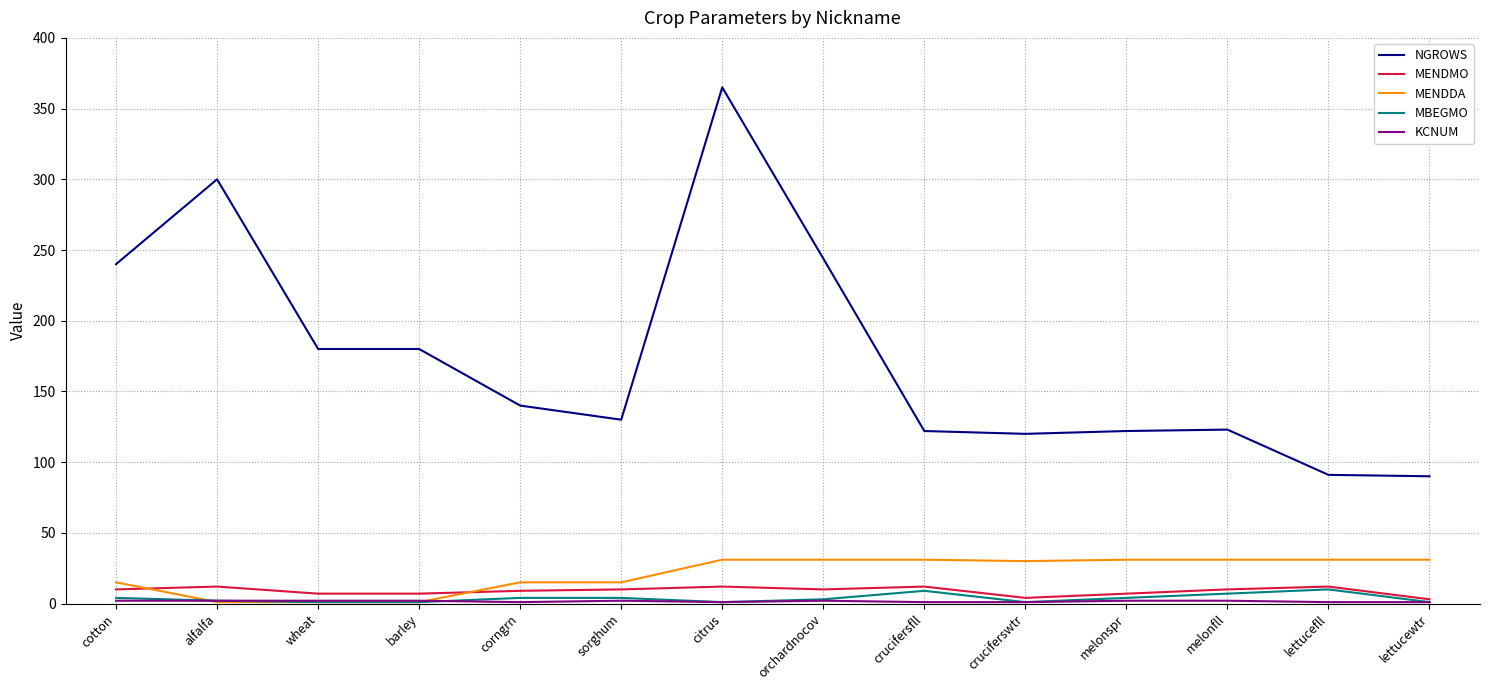

The NGROWS series shows 19 at lettucefll. True or false?

False